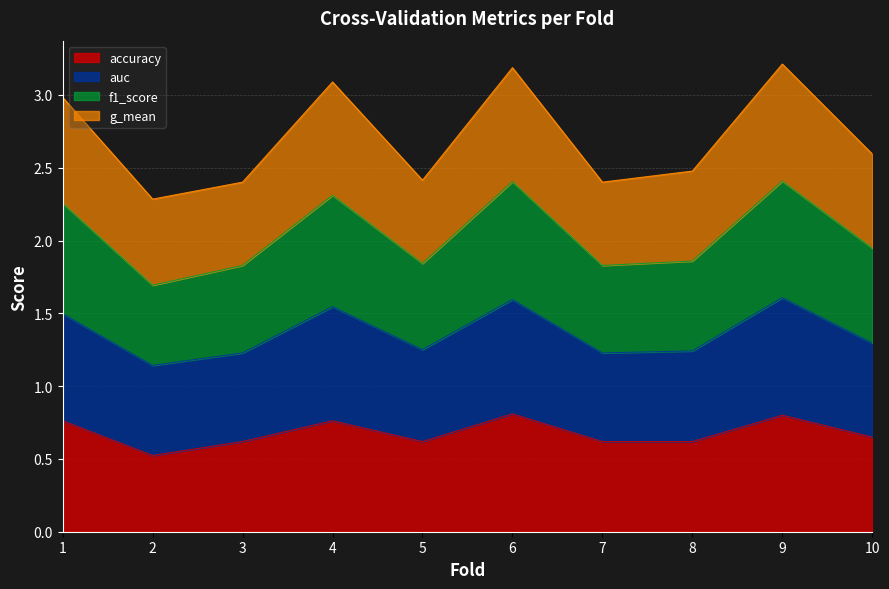

What is the total value across all series at 1?

3.0